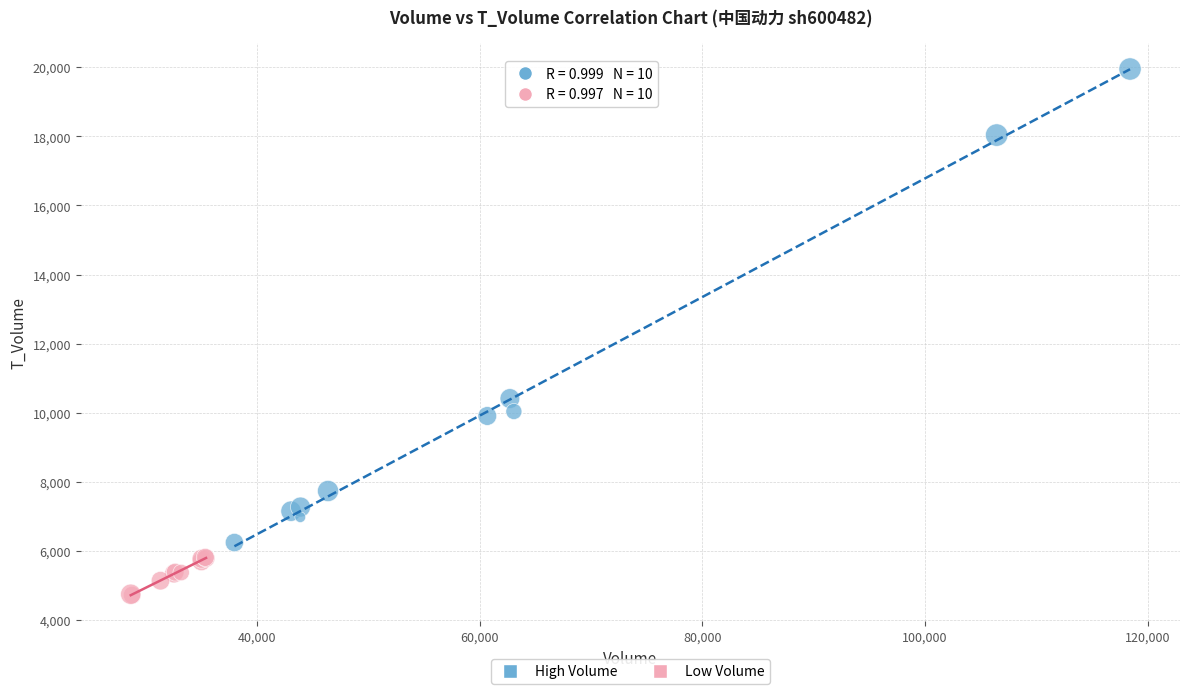

What are all the series names shown in the legend?

High Volume, Low Volume